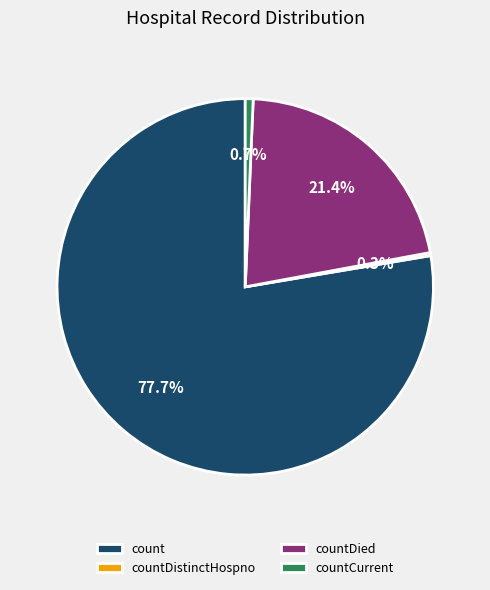

Is the sum of countDied and count greater than half?

Yes